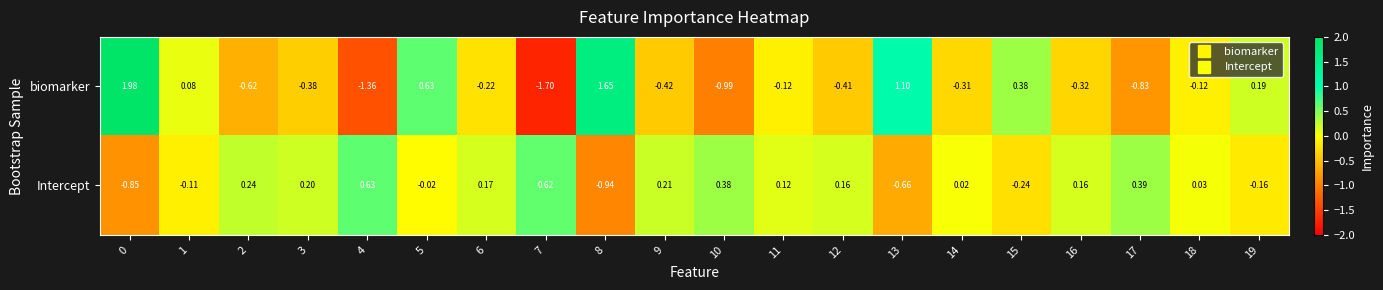

List the series in order of their peak value, lowest first.

Intercept, biomarker